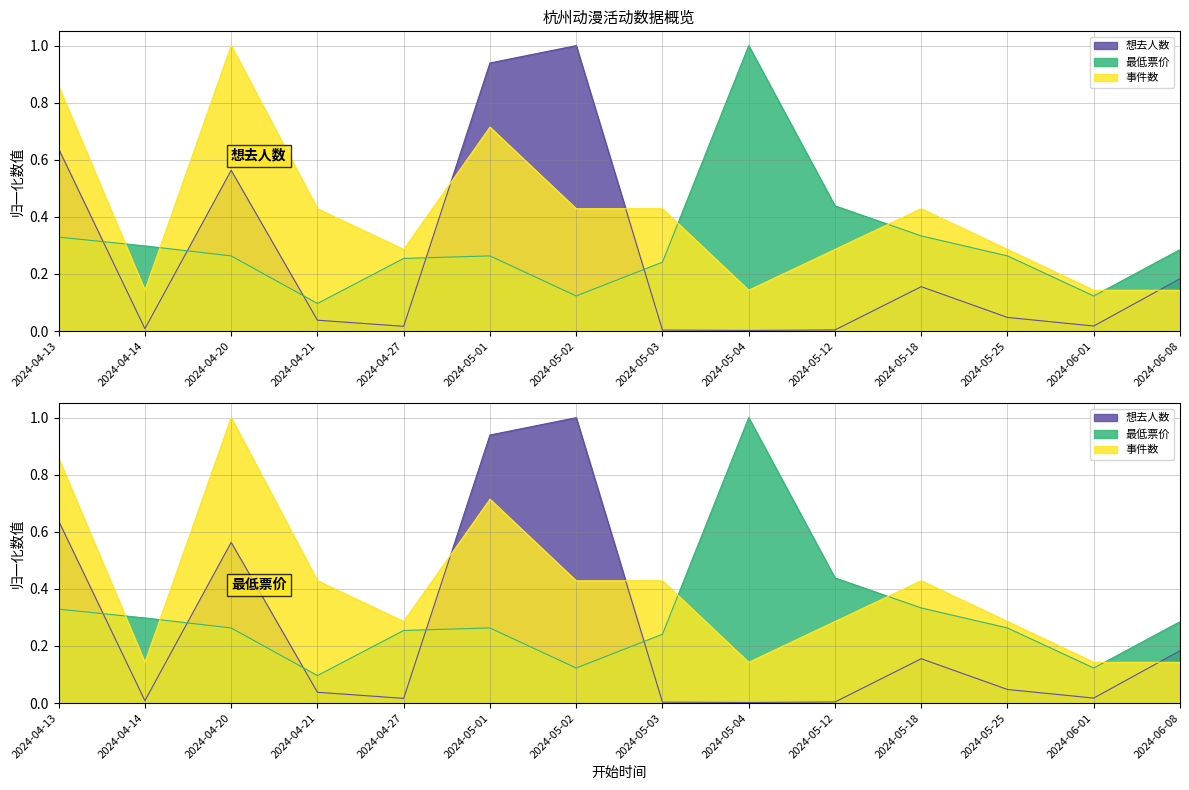

What is the greatest value displayed?

1.0